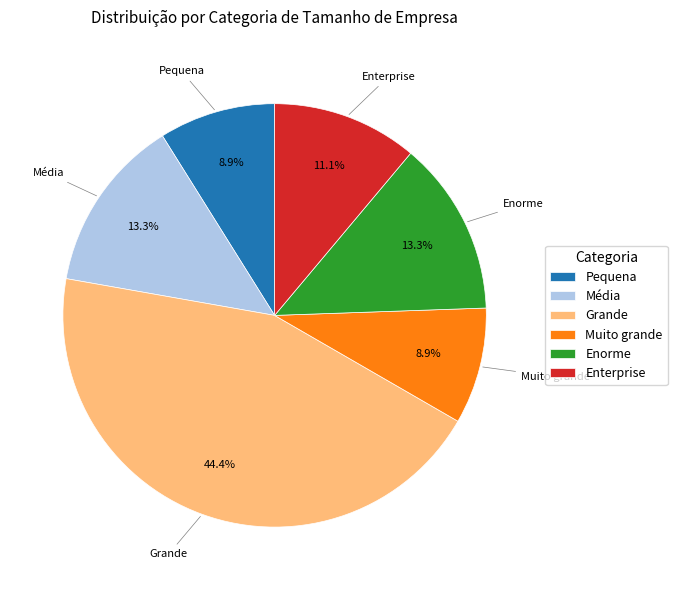

To the nearest percent, what is the difference between the Muito grande and Média slice percentages?

4%